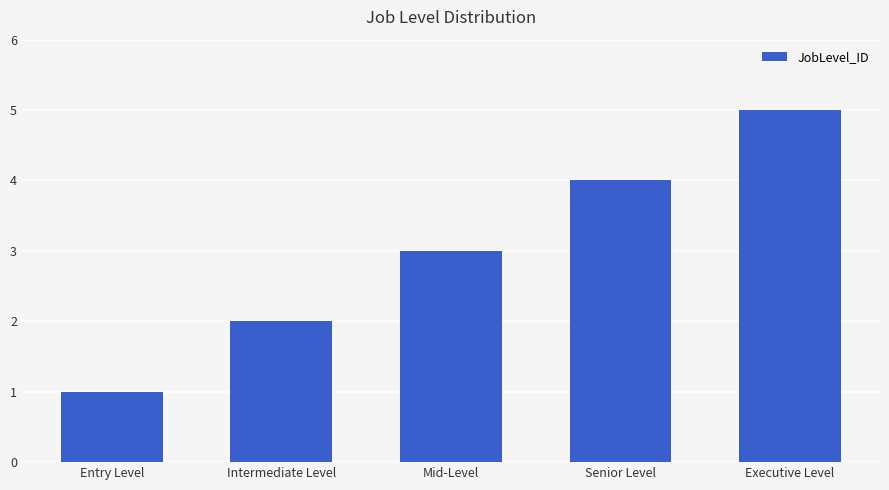

What is the label of the 2nd bar from the right?

Senior Level